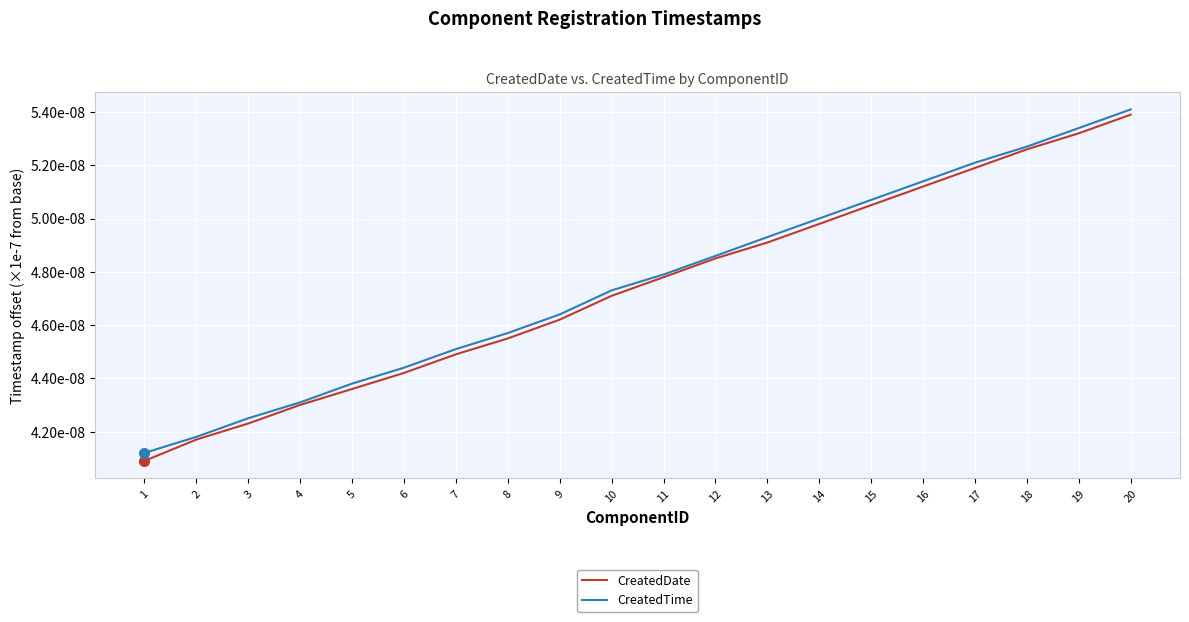

Where is CreatedTime nearest to the value 0?

1